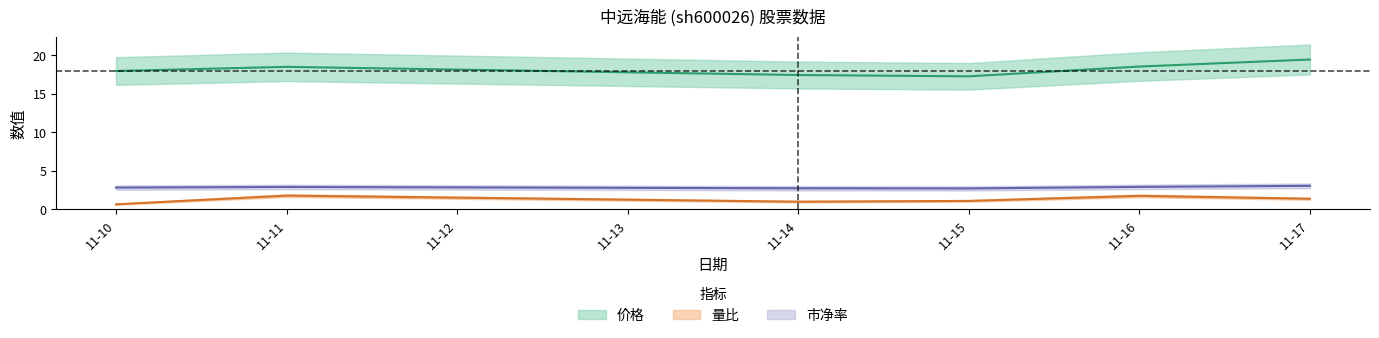

What is the total value across all series at 11-14?

21.1